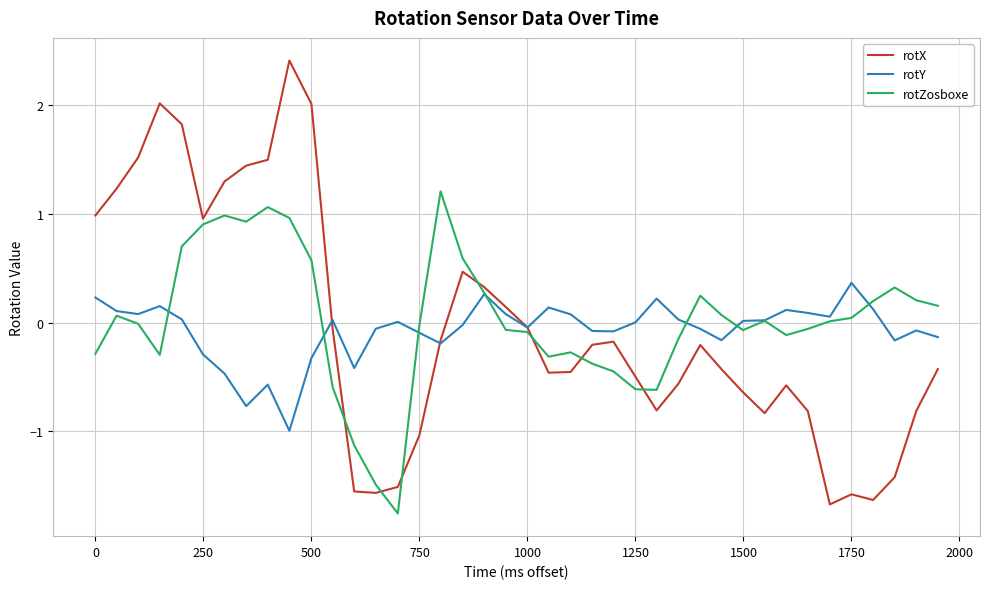

Which series has the largest total across all categories?

rotZosboxe